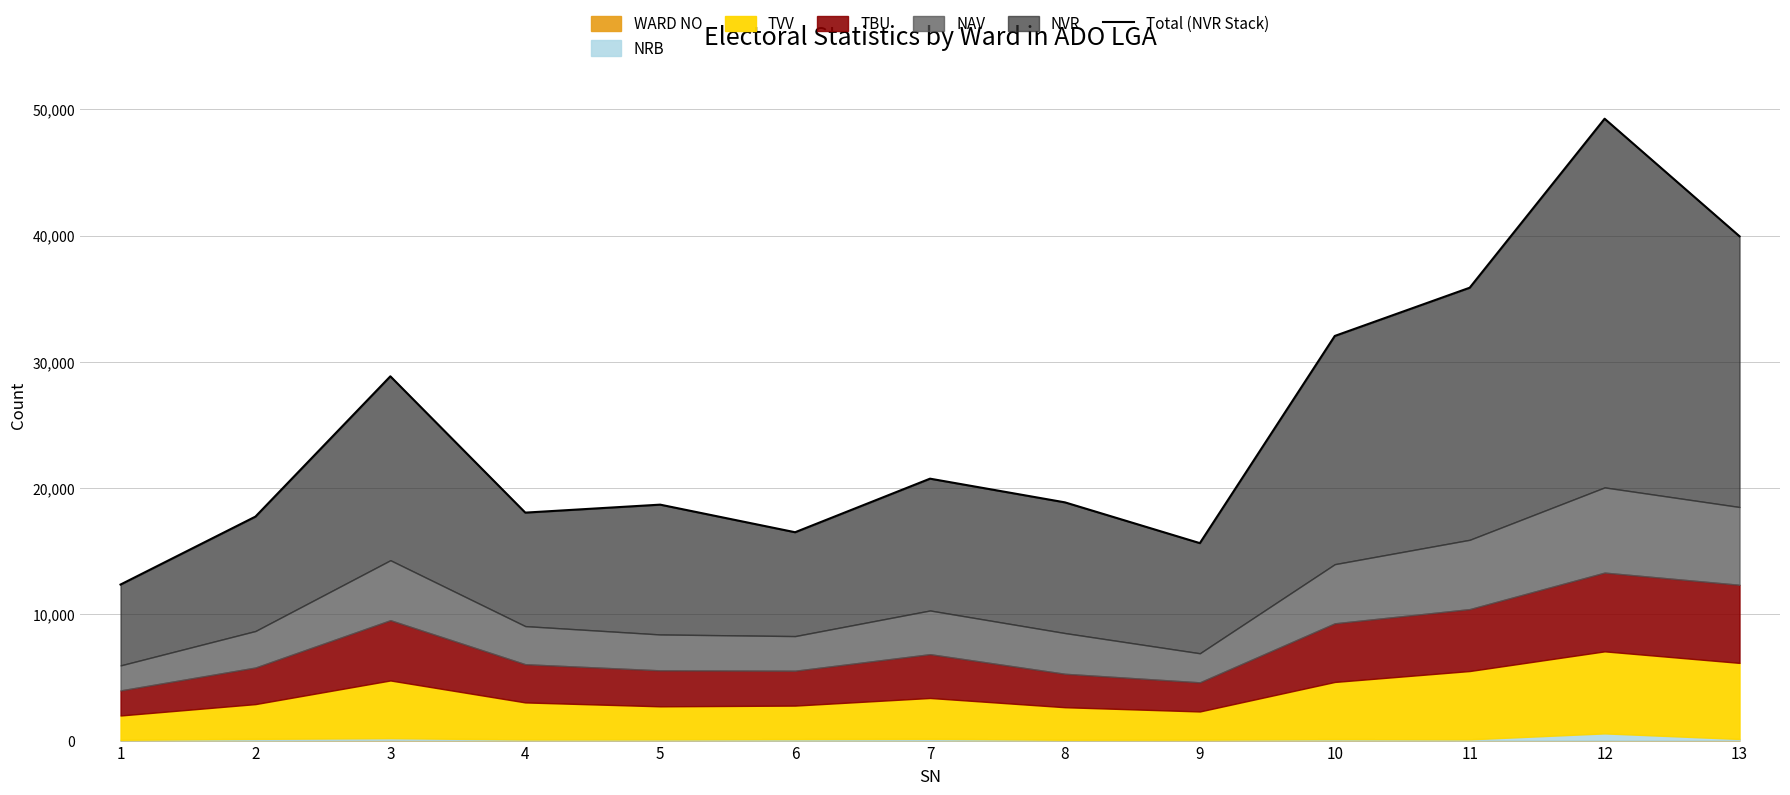

What is the ratio of the value at 2 to the value at 8?

0.9